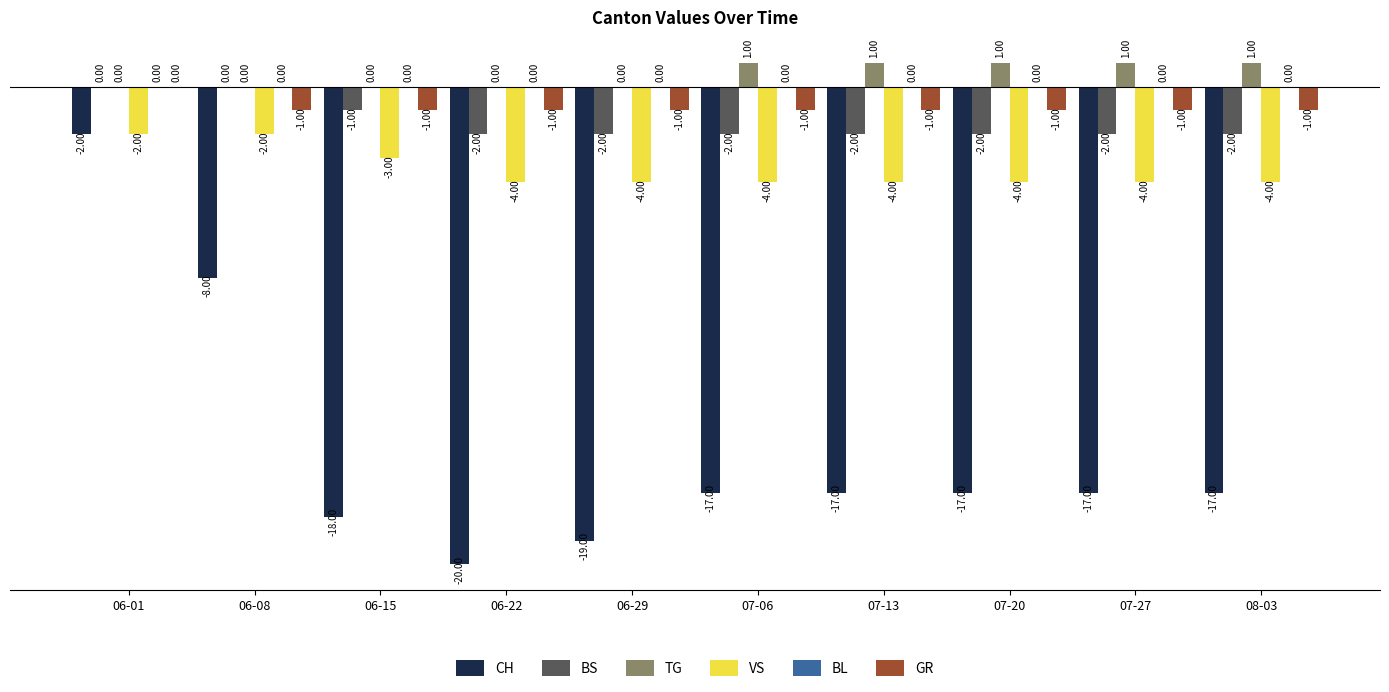

Between 06-22 and 07-27, which series saw the biggest shift?

CH